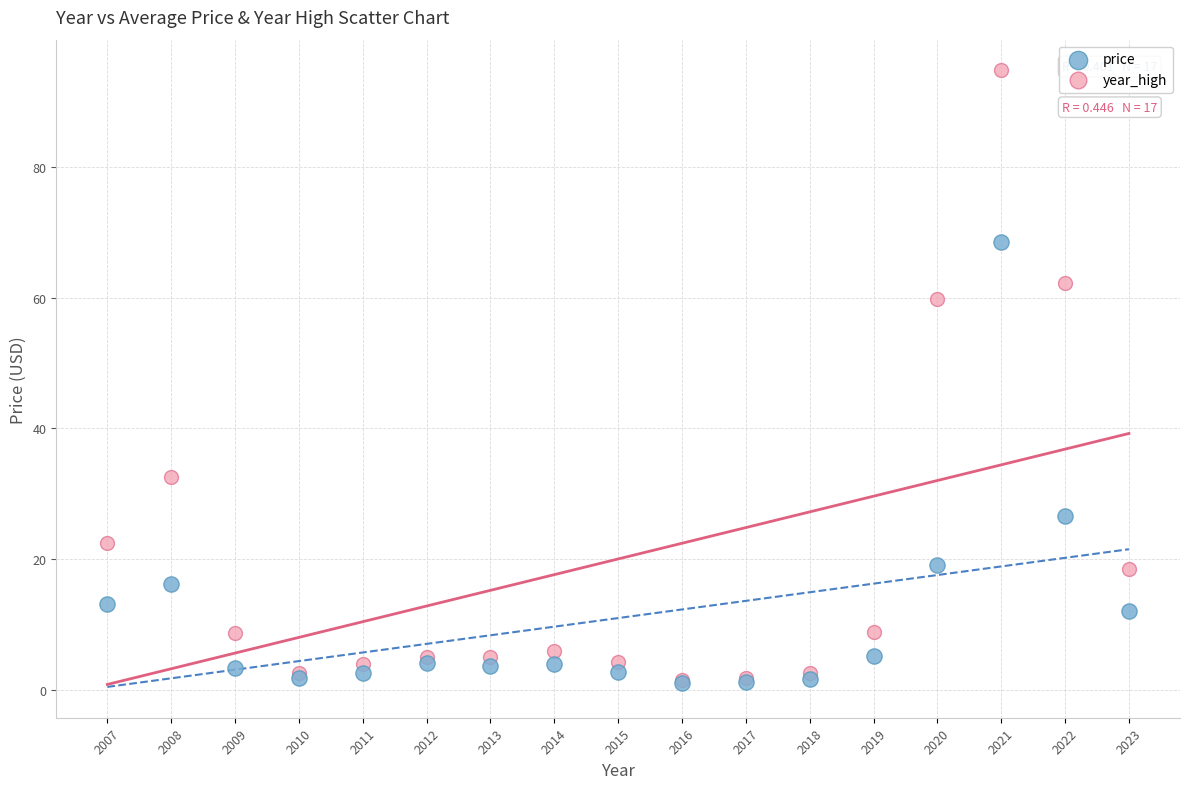

In the year_high series, what Y value is closest to 48?

59.7